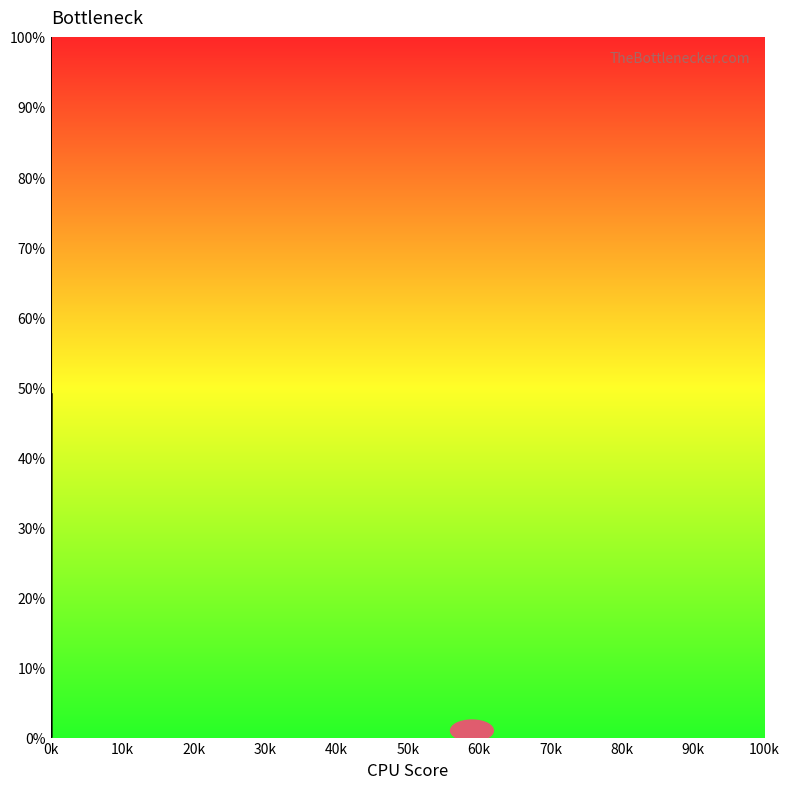

What is the difference between the maximum and minimum values?

100